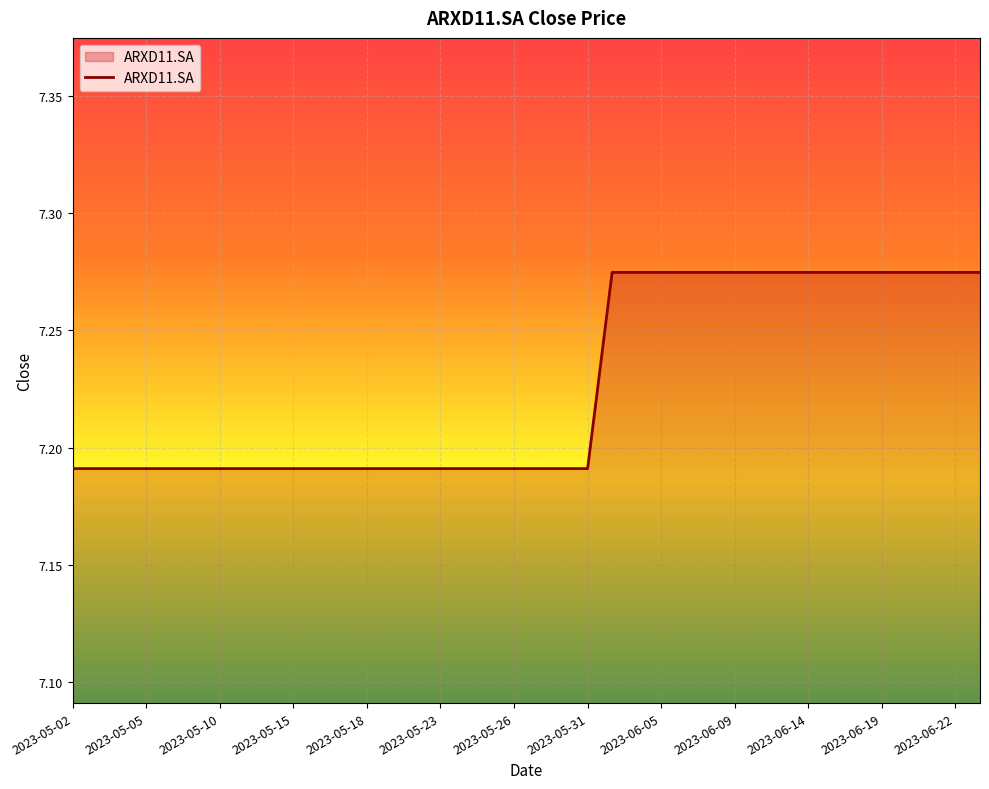

Does the chart display data point markers on the line(s)?

No